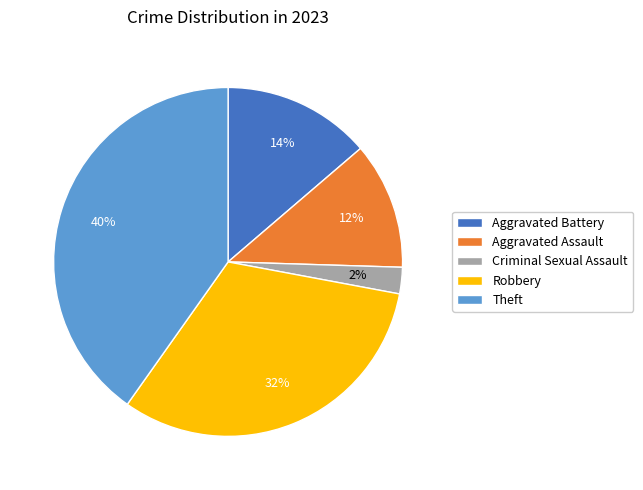

What is the smallest slice in the pie chart?

Criminal Sexual Assault